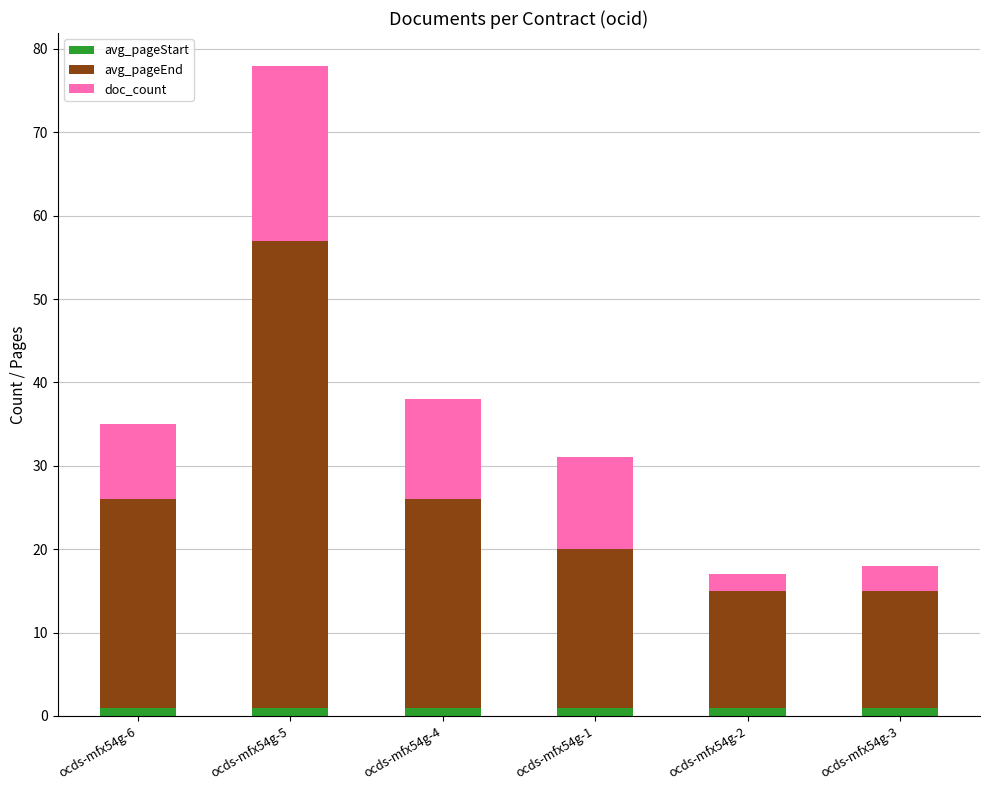

Reading right to left, what are the values for avg_pageStart?

ocds-mfx54g-3=1	ocds-mfx54g-2=1	ocds-mfx54g-1=1	ocds-mfx54g-4=1	ocds-mfx54g-5=1	ocds-mfx54g-6=1